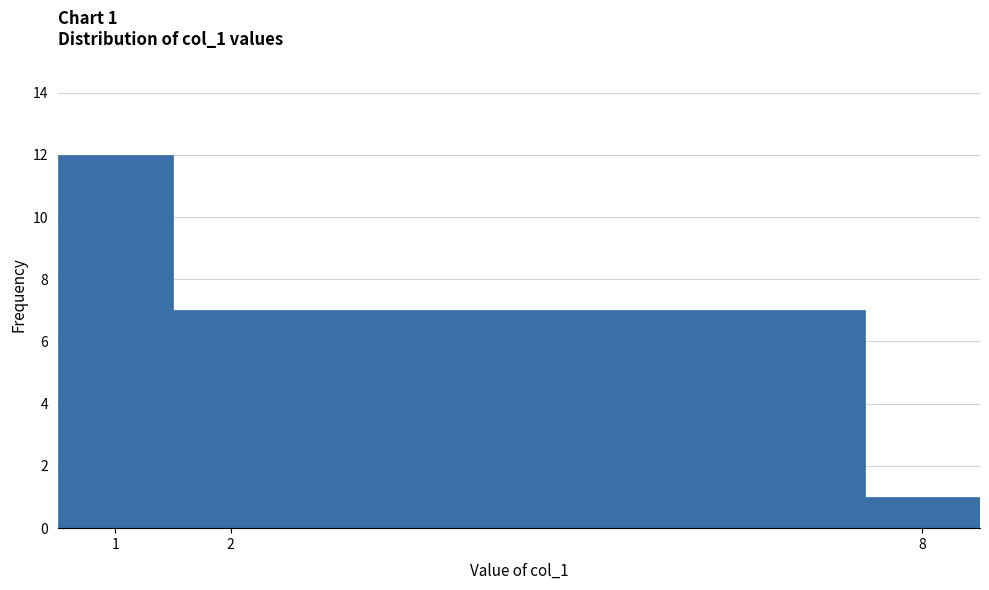

Which range on the x-axis has the tallest bar?

0.5 to 1.5